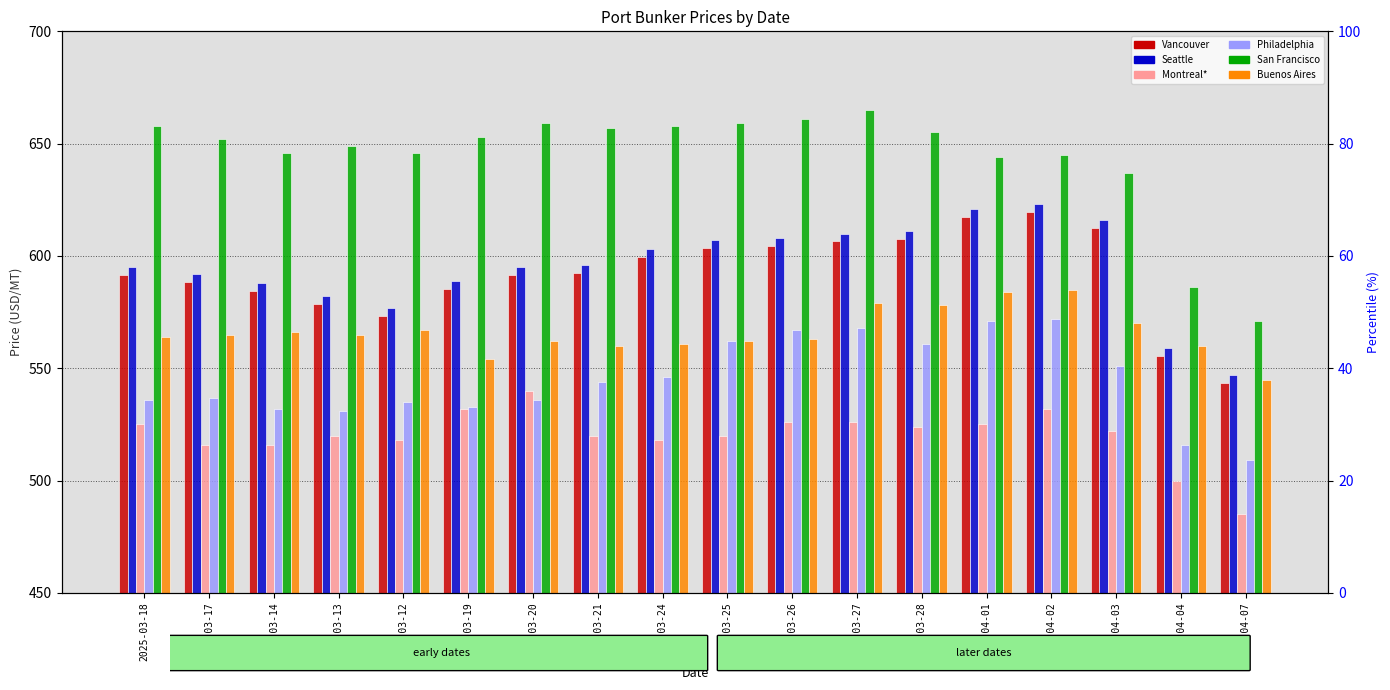

Which series has the largest range (max minus min)?

San Francisco